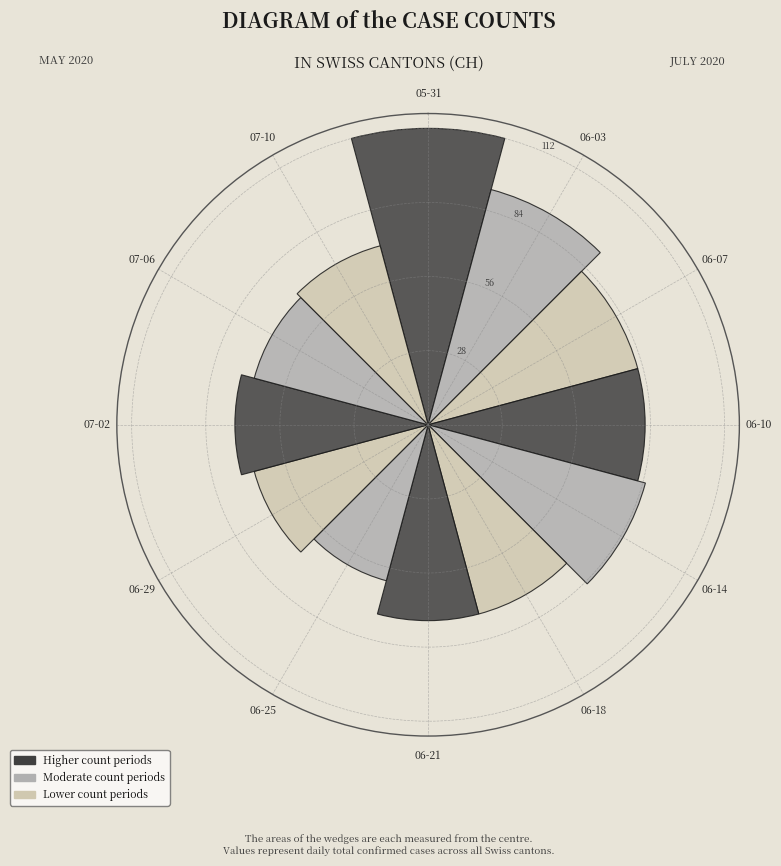

Rank the categories by value from lowest to highest.

06-25, 06-29, 07-06, 07-10, 07-02, 06-18, 06-21, 06-07, 06-10, 06-14, 06-03, 05-31